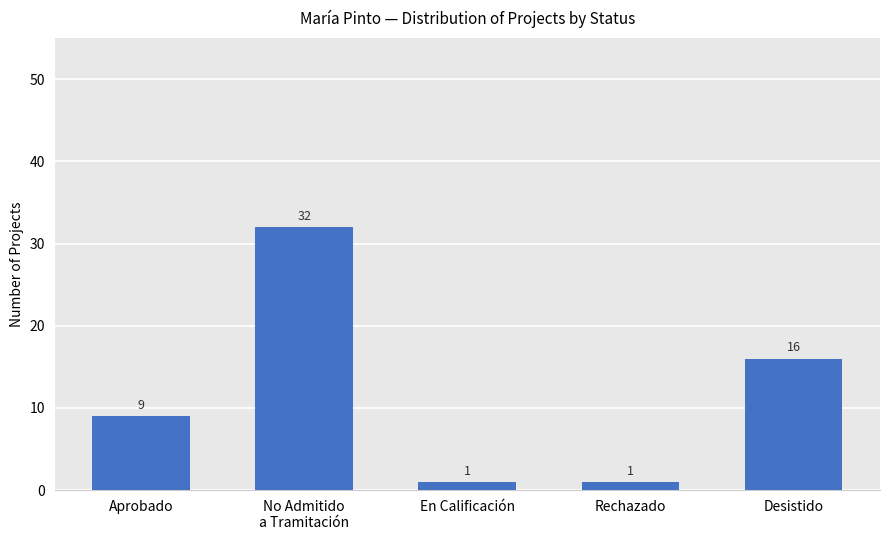

What is the maximum value shown in the chart?

32